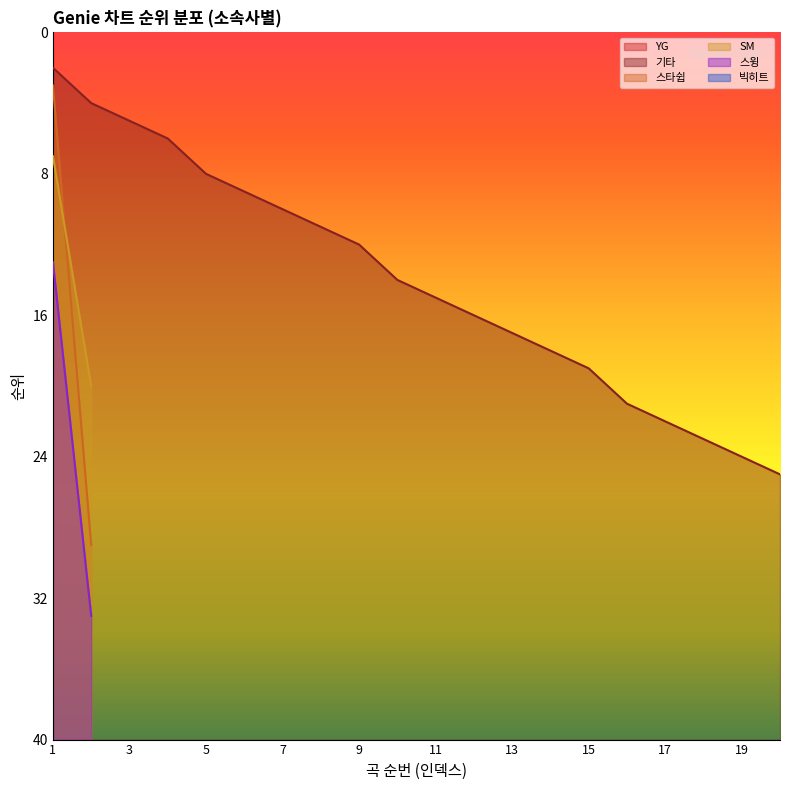

The value of SM at 15 is -12. True or false?

False